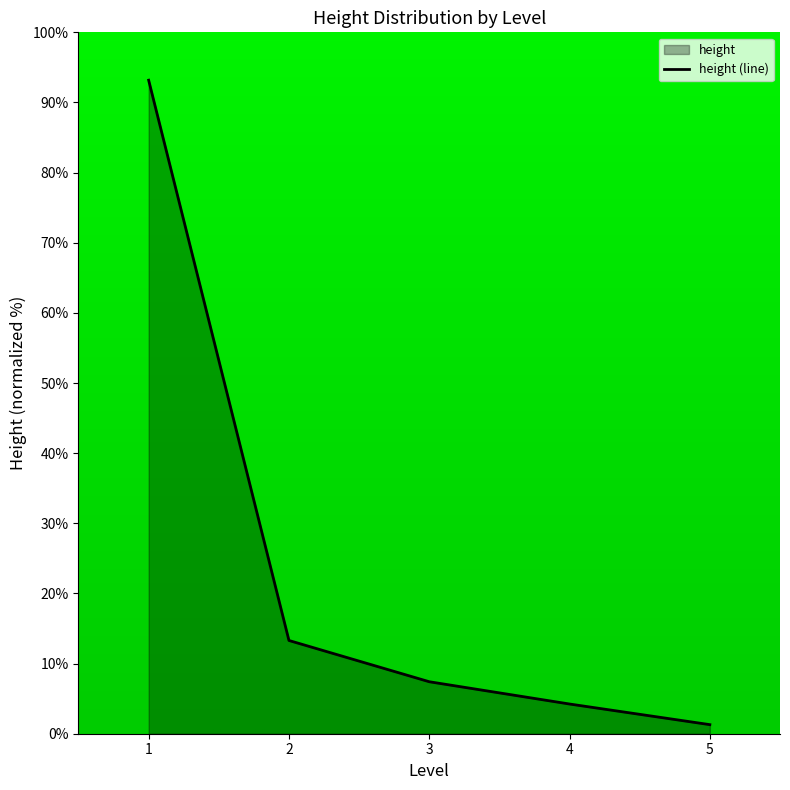

What is the difference between the maximum and minimum values?

91.9